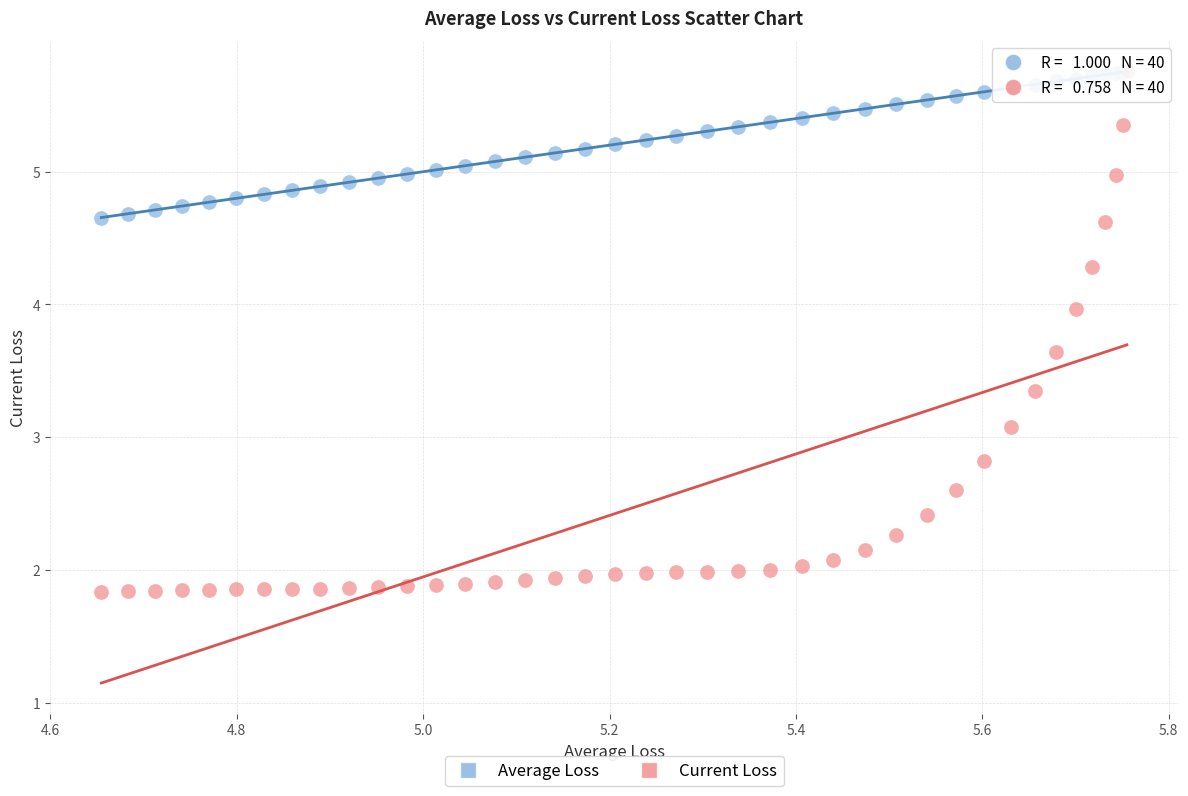

Across all series, what Y value is closest to 3?

3.1